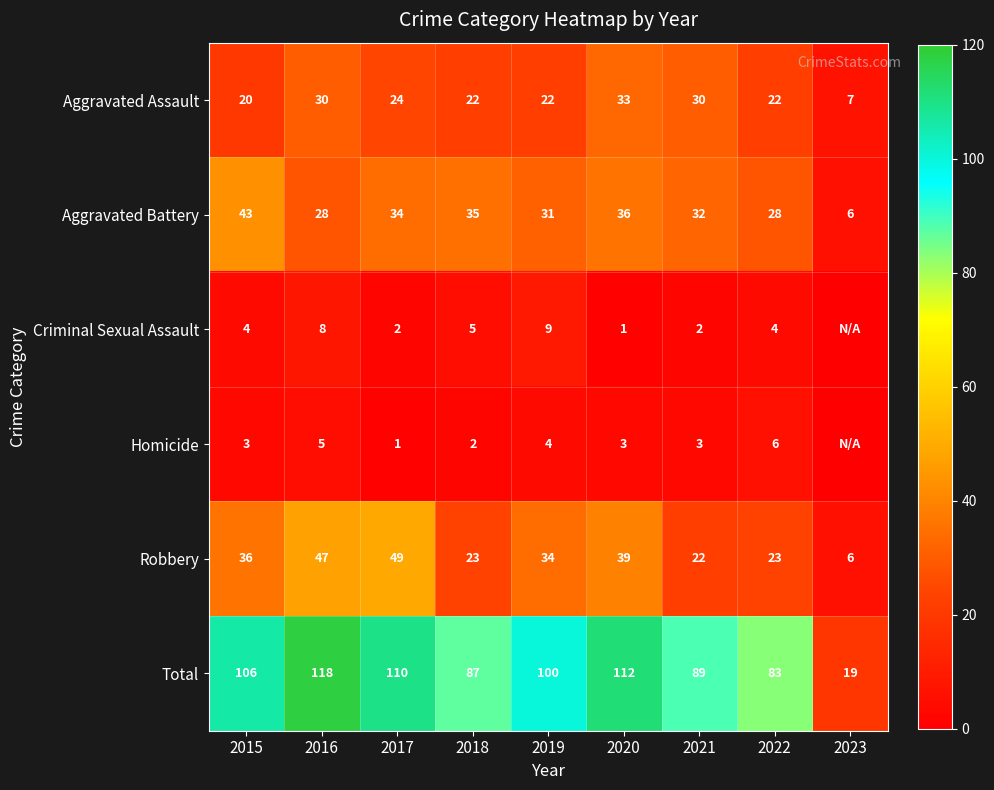

Where does the Aggravated Assault series first go above 22?

2016